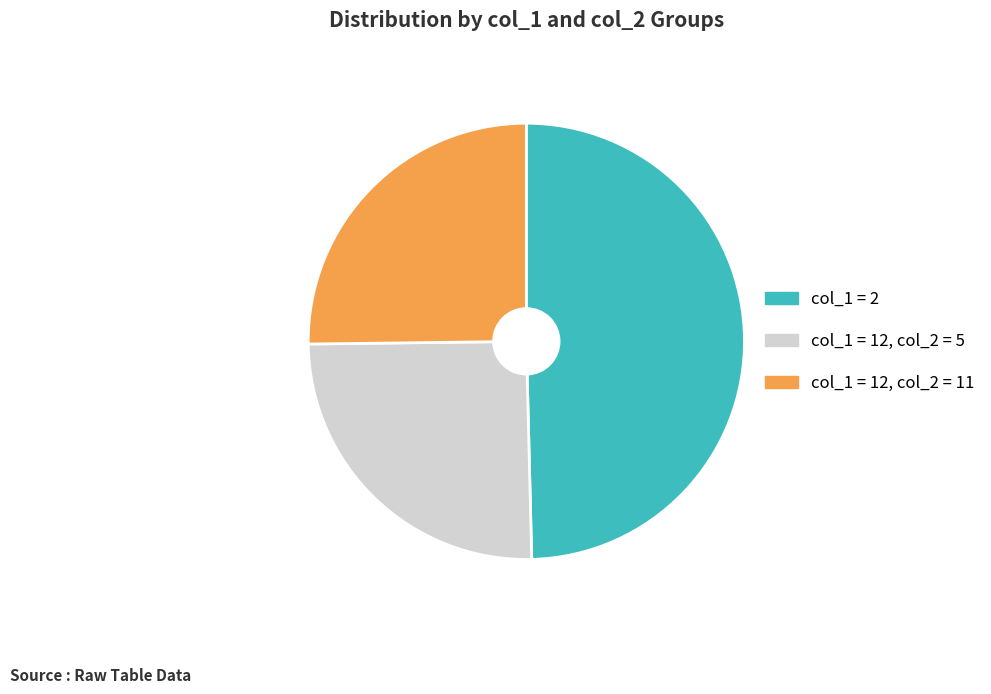

True or false: col_1 = 12, col_2 = 5 accounts for 16% of the total.

False